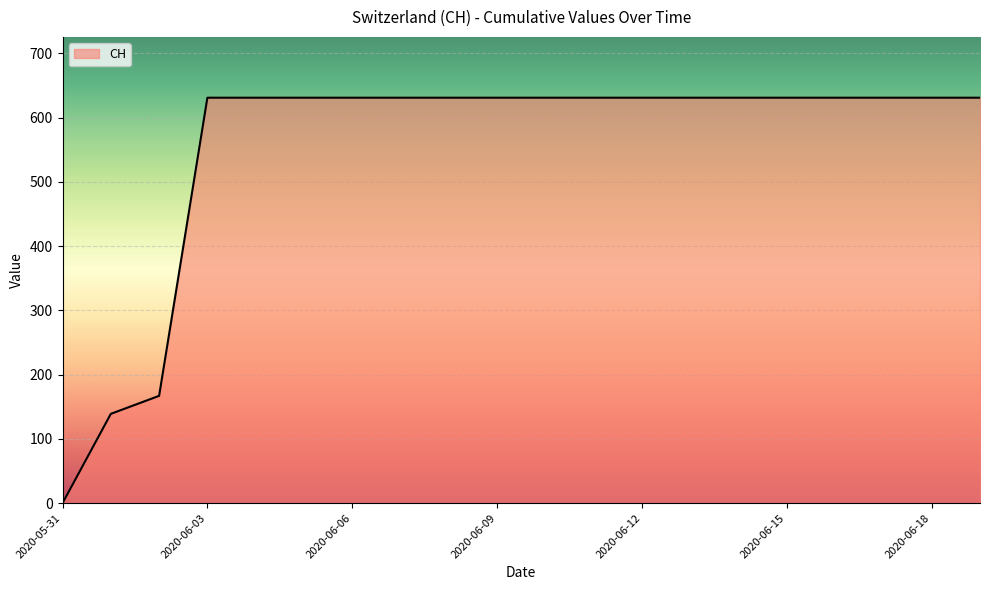

What is the difference between the maximum and minimum values?

631